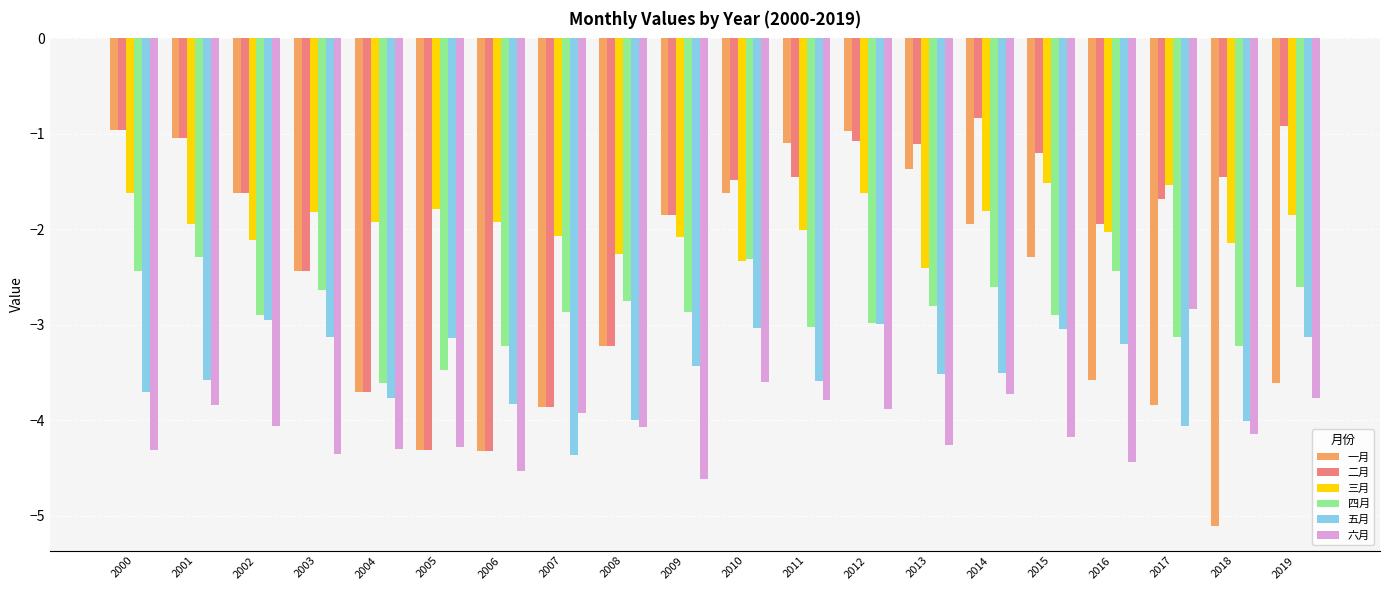

What are all the series names shown in the legend?

一月, 二月, 三月, 四月, 五月, 六月